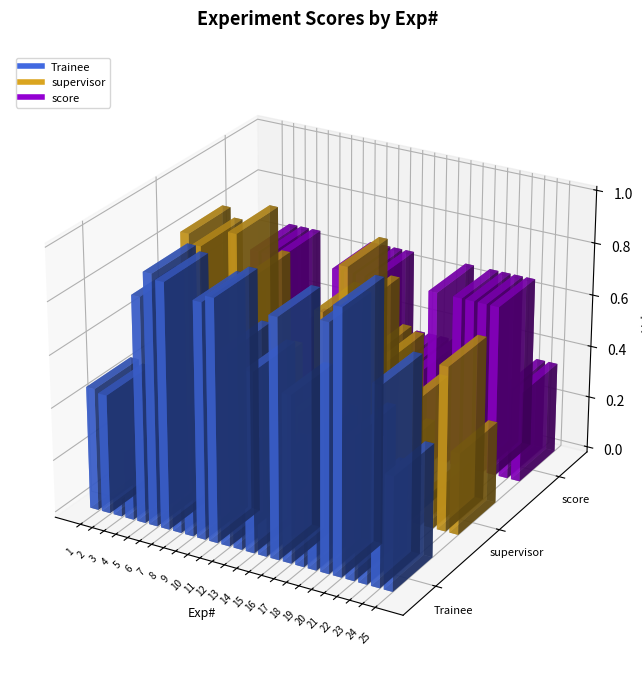

Which series ends up on top after the final intersection of score and Trainee?

Trainee